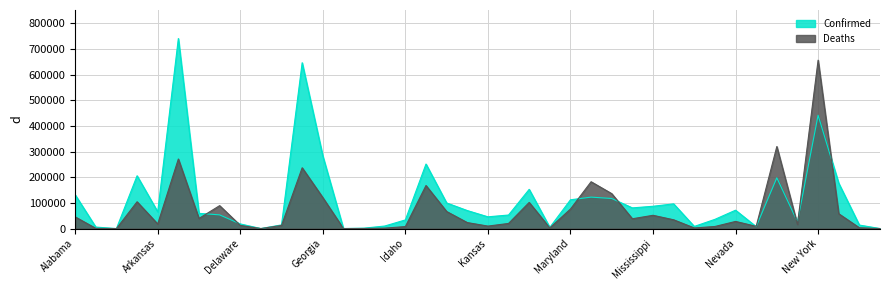

How many positive values does the Deaths series have?

38